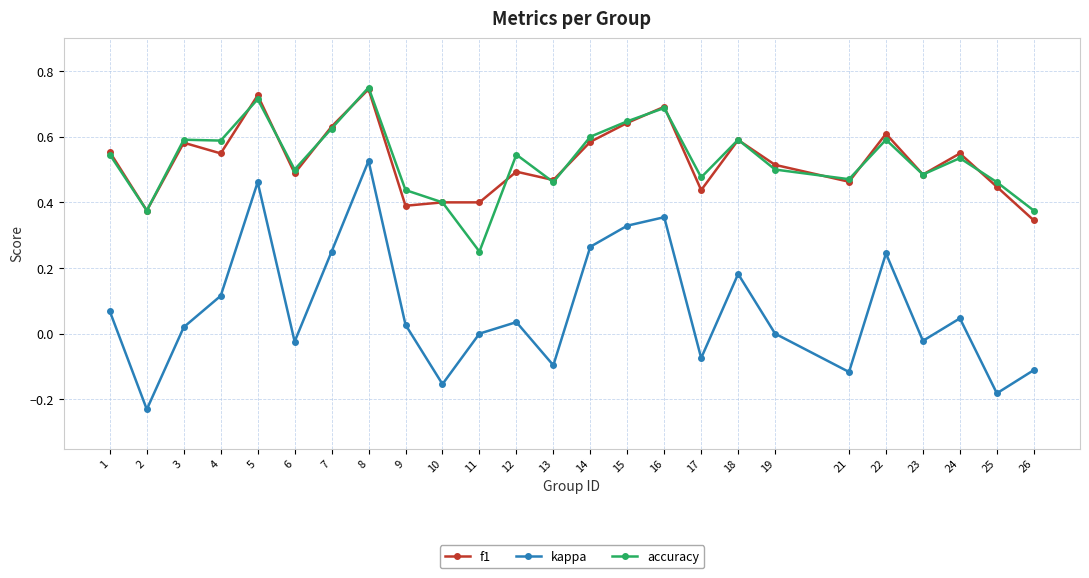

How many categories are shown in the chart?

25